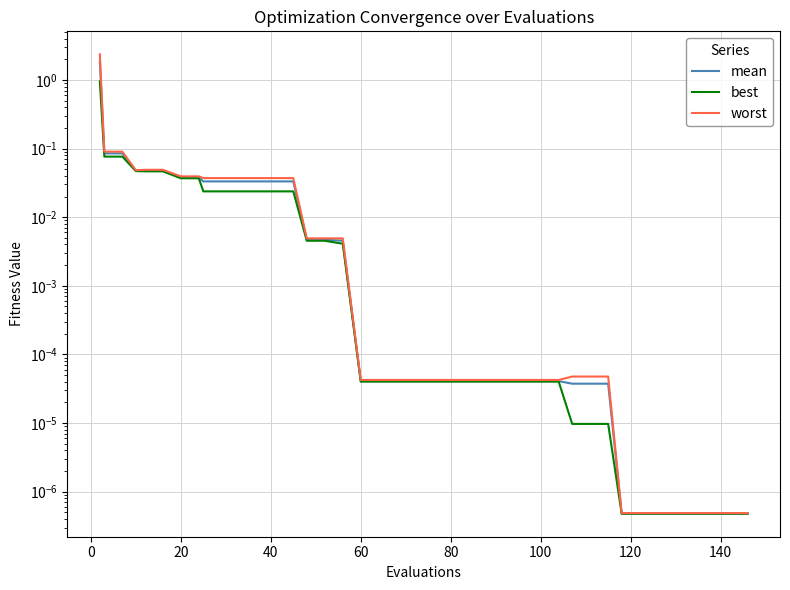

True or false: best and worst intersect in this chart.

False